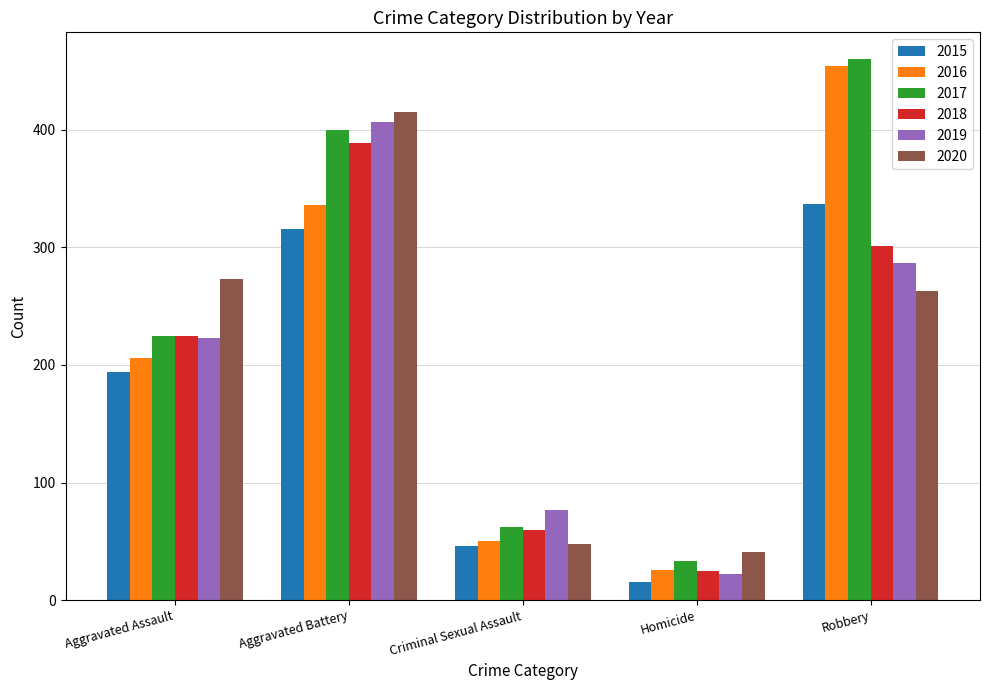

How many groups of bars are there?

5